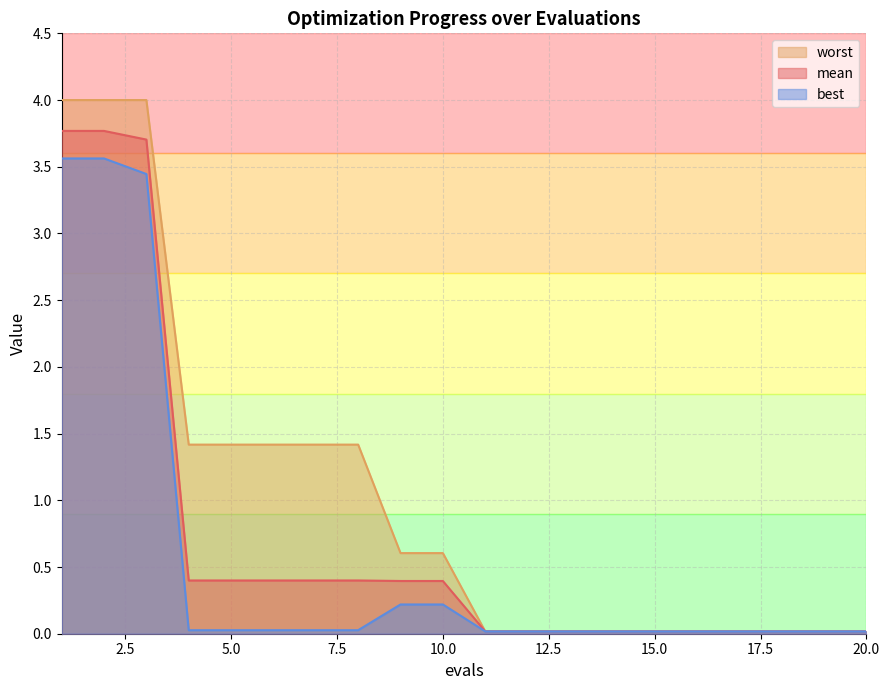

Reading left to right, list all the values displayed in this chart.

mean: 1=3.8	2=3.8	3=3.7	4=0.4	5=0.4	6=0.4	7=0.4	8=0.4	9=0.4	10=0.4	11=0.0	12=0.0	13=0.0	14=0.0	15=0.0	16=0.0	17=0.0	18=0.0	19=0.0	20=0.0
best: 1=3.6	2=3.6	3=3.4	4=0.0	5=0.0	6=0.0	7=0.0	8=0.0	9=0.2	10=0.2	11=0.0	12=0.0	13=0.0	14=0.0	15=0.0	16=0.0	17=0.0	18=0.0	19=0.0	20=0.0
worst: 1=4.0	2=4.0	3=4.0	4=1.4	5=1.4	6=1.4	7=1.4	8=1.4	9=0.6	10=0.6	11=0.0	12=0.0	13=0.0	14=0.0	15=0.0	16=0.0	17=0.0	18=0.0	19=0.0	20=0.0